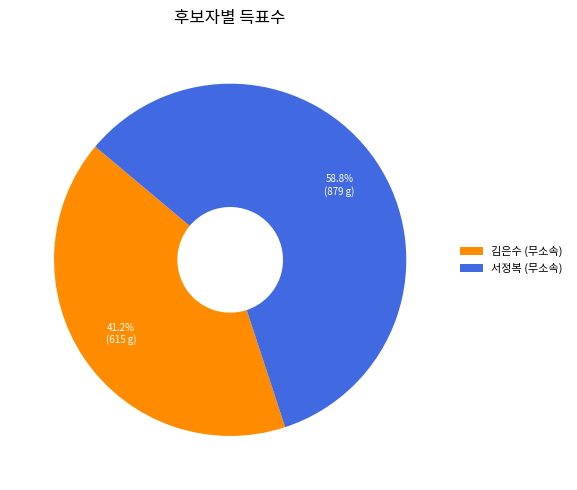

Approximately how many times larger is the value at 서정복 (무소속) compared to 김은수 (무소속)?

1.4